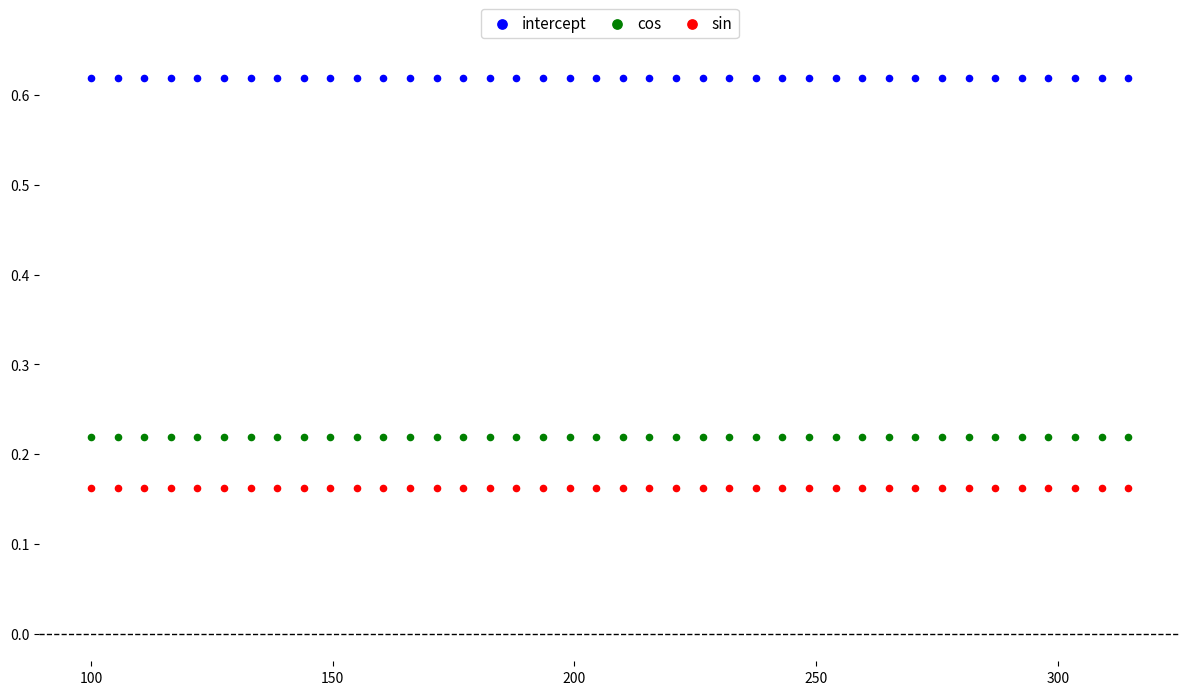

What are all the series names shown in the legend?

intercept, cos, sin